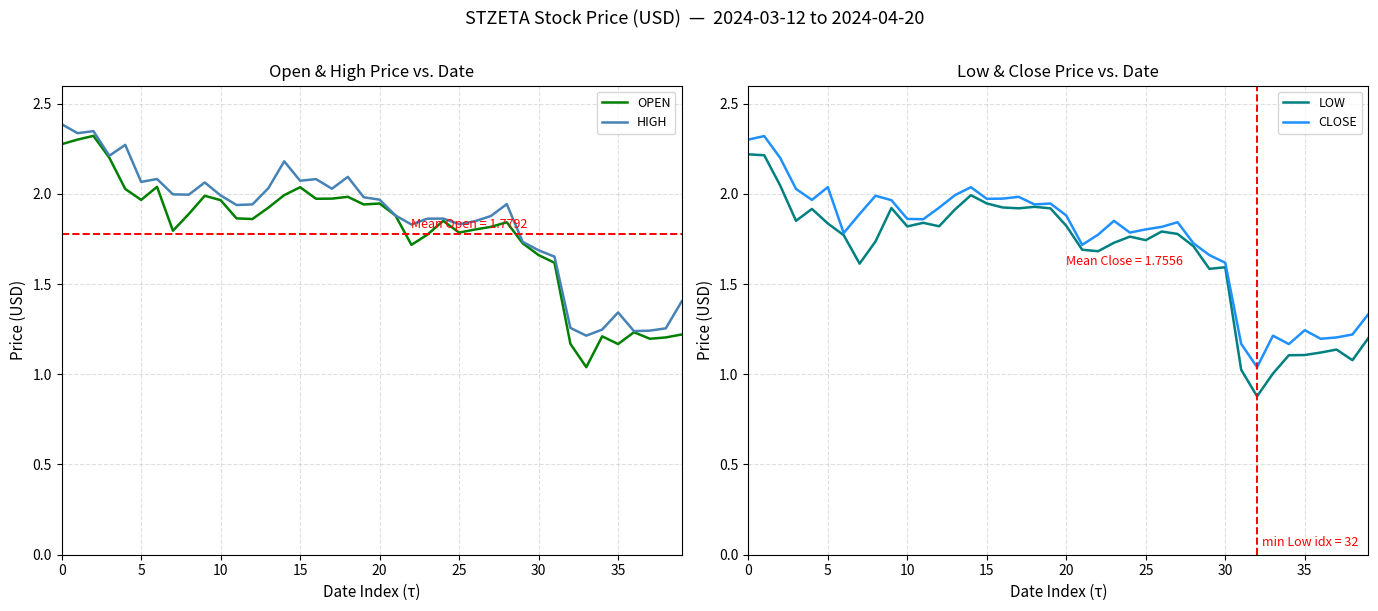

What is the average value of the CLOSE series?

1.8